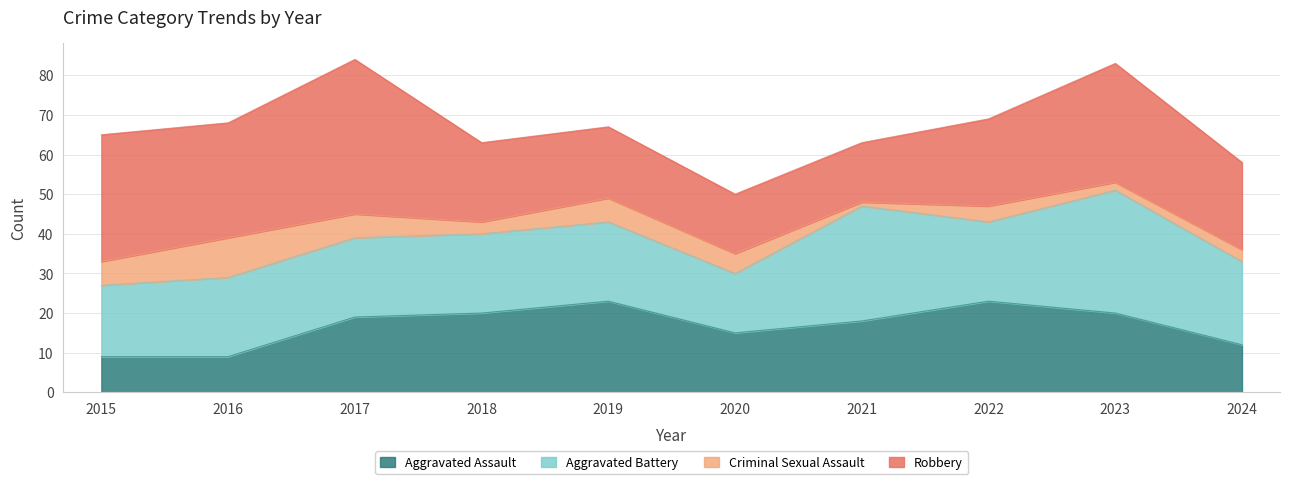

At which category does Robbery reach its first local valley?

2016